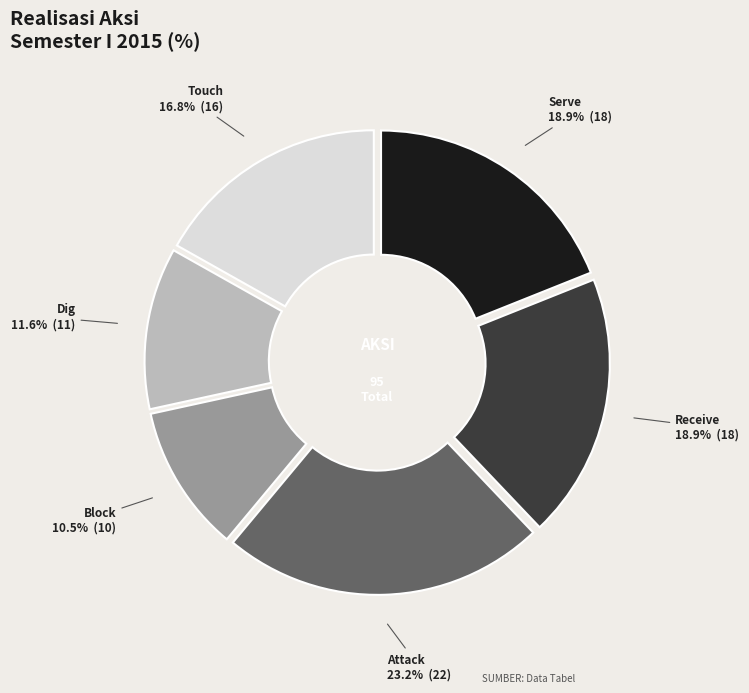

Is there any slice that represents more than half of the pie?

No